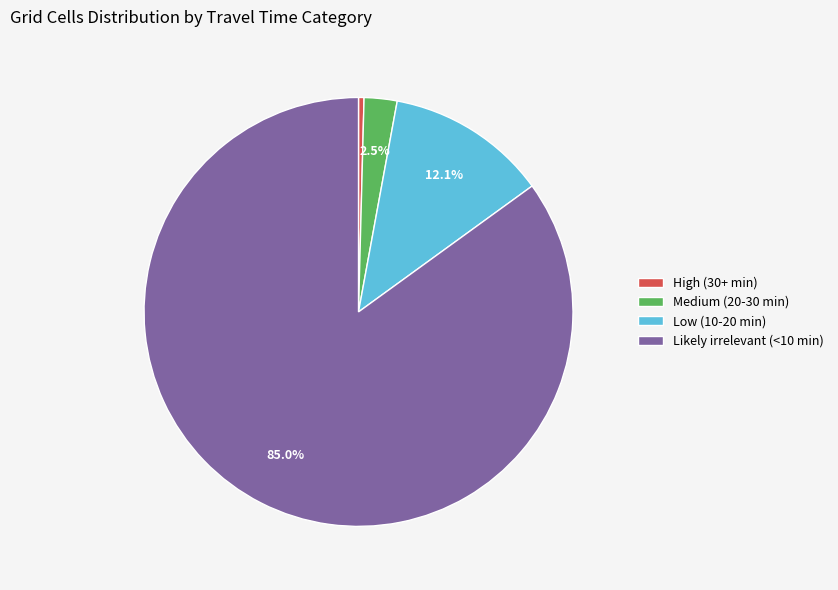

What is the majority slice?

Likely irrelevant (<10 min)